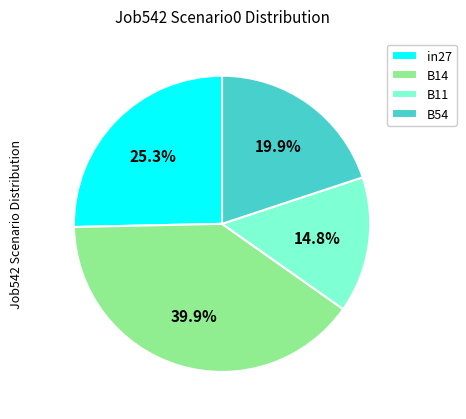

How many slices are in this pie chart?

4